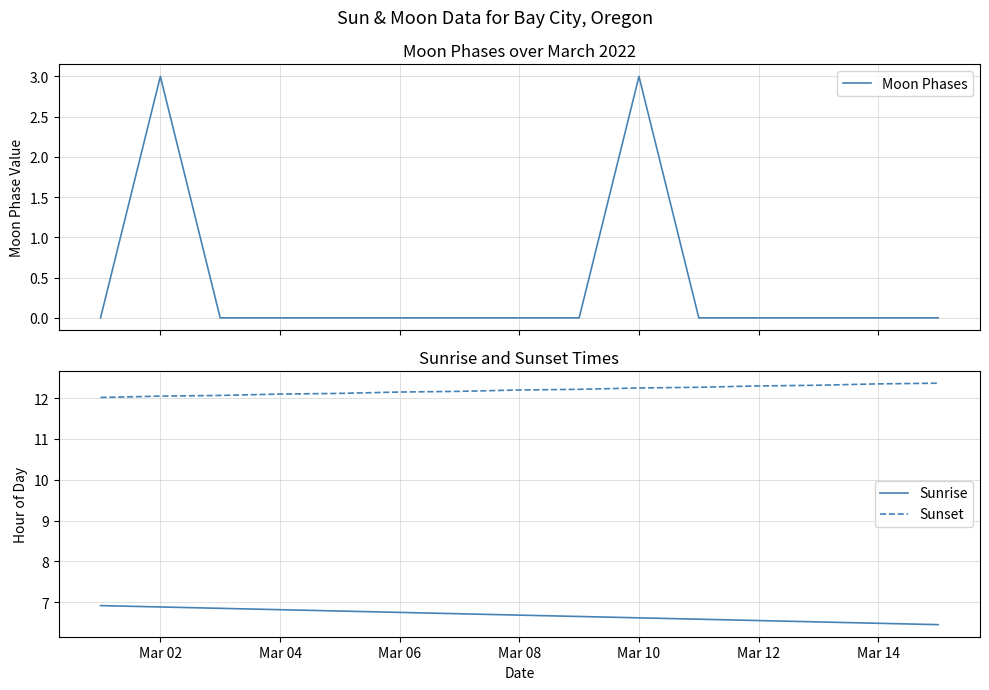

What is the minimum value for Sunset?

12.0